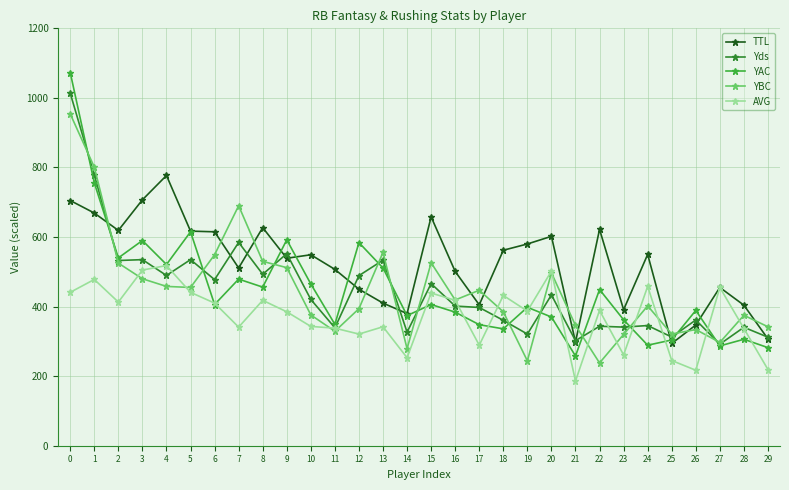

Which series has the largest total across all categories?

TTL